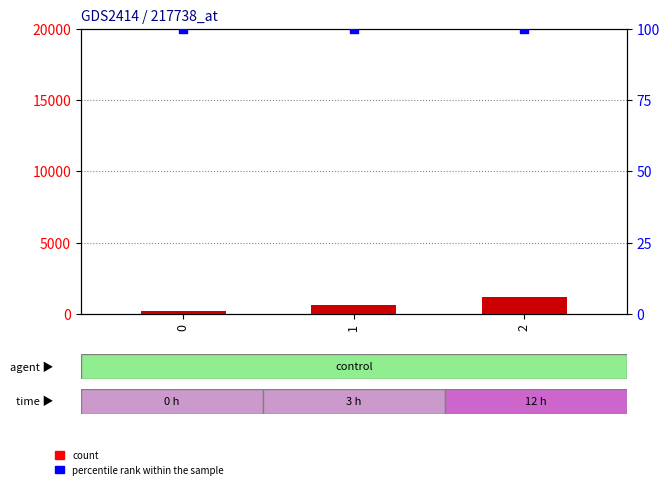

Is the value of count at 1 greater than the value of percentile rank within the sample at 2?

Yes